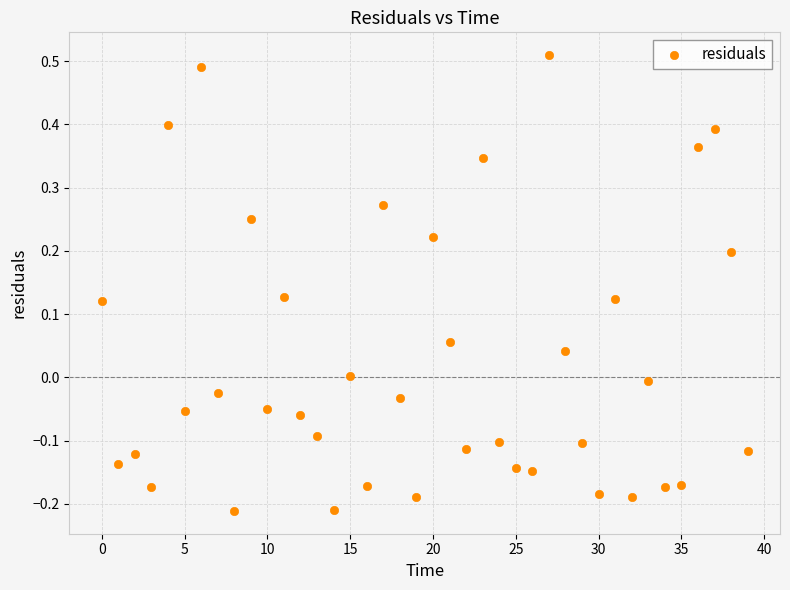

What is the range of Y values (max minus min)?

0.7